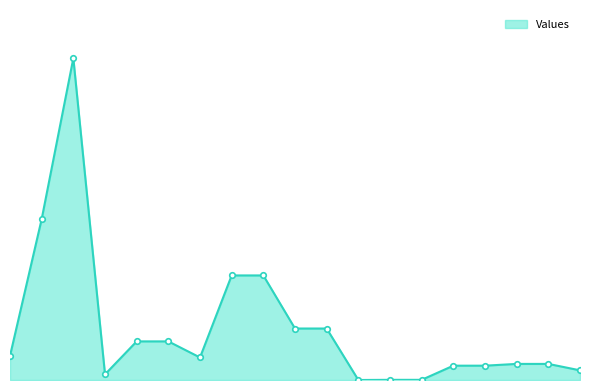

What is the value of the 18th point from the left?

100